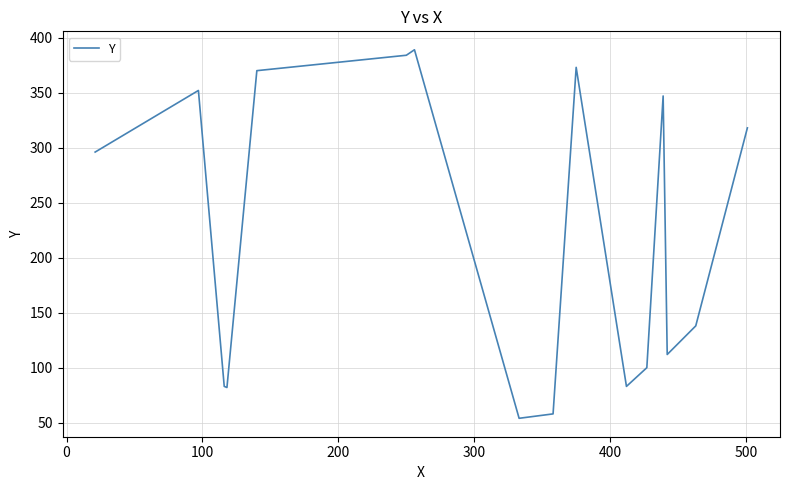

What is the difference between the maximum and minimum values?

335